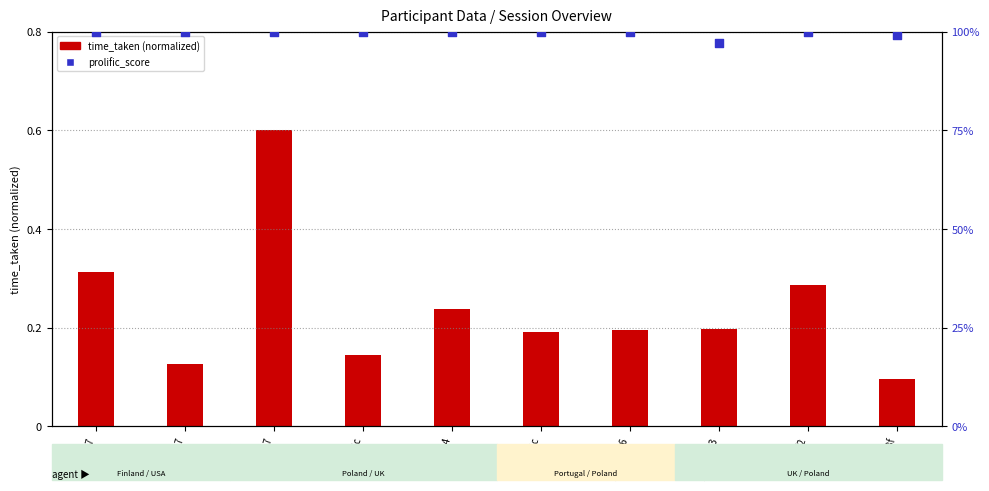

At how many categories does at least one series exceed 72?

10